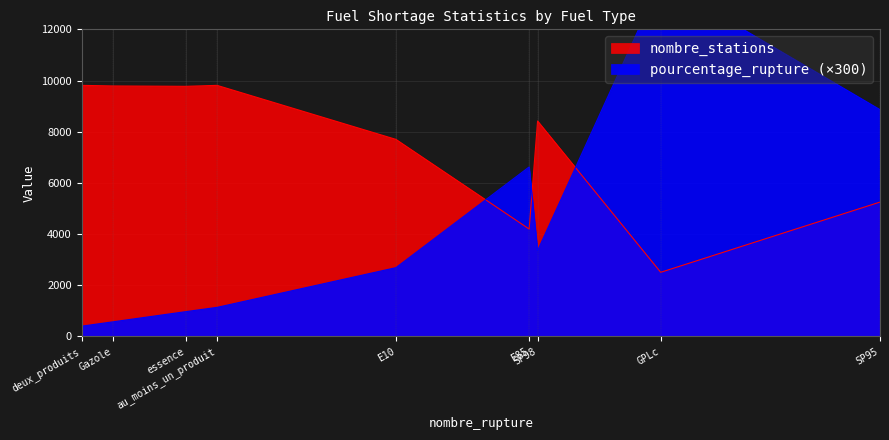

What is the difference between the second highest and minimum values in the pourcentage_rupture series?

28.2